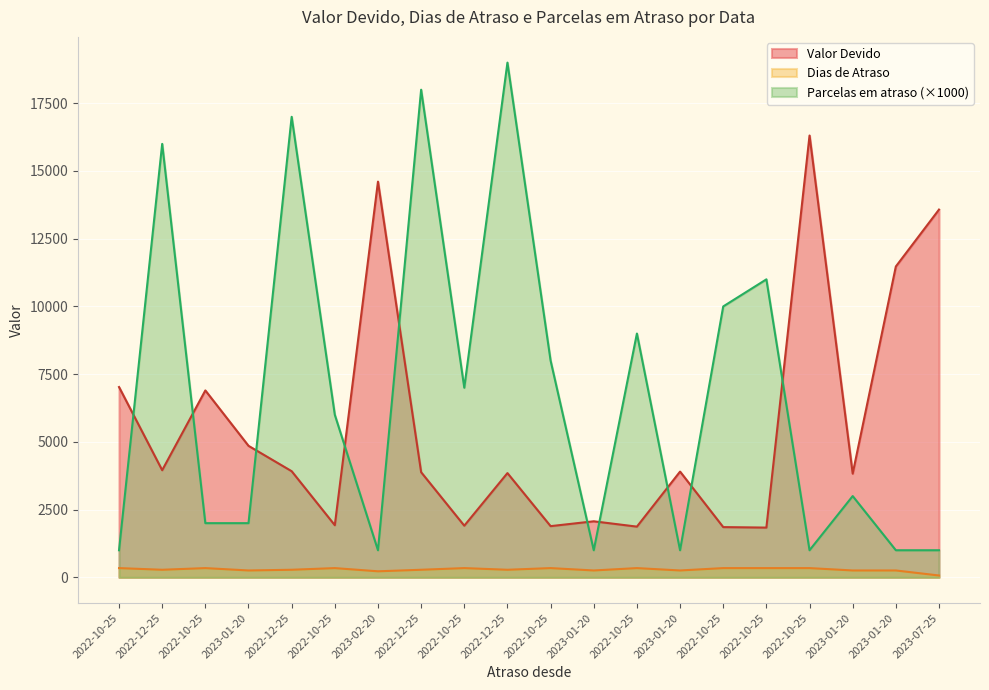

How many lines are shown in the chart?

3